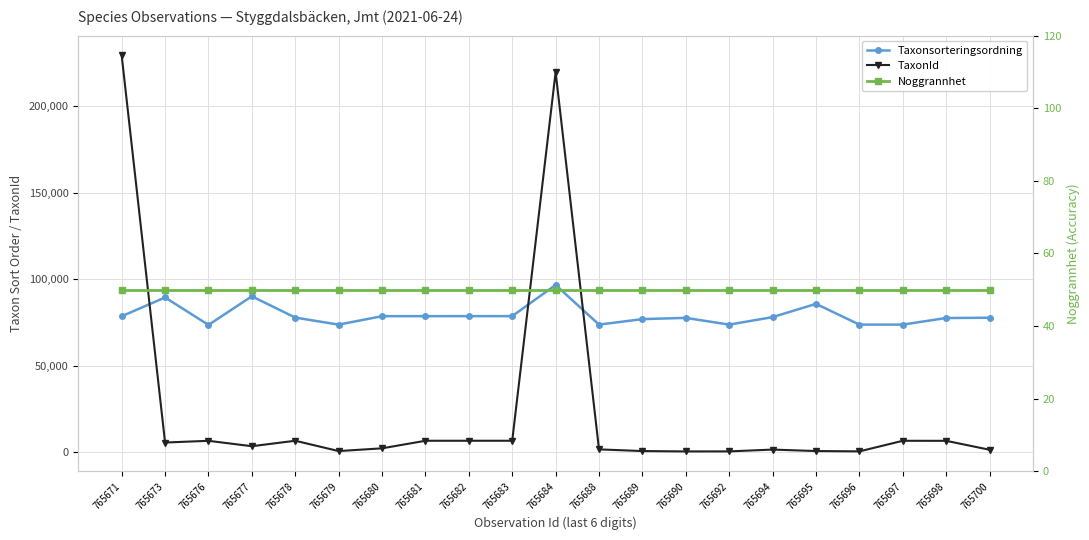

List the series in order of their overall mean, highest first.

Taxonsorteringsordning, TaxonId, Noggrannhet